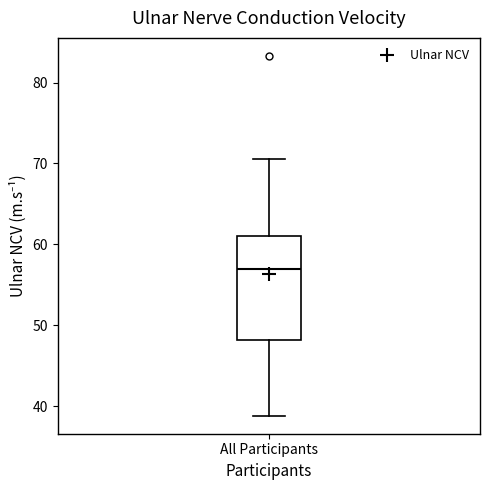

Where is the lower edge of the box for All Participants on the y-axis? The values are not printed on the chart, so give them approximately, as read against the axis.

48